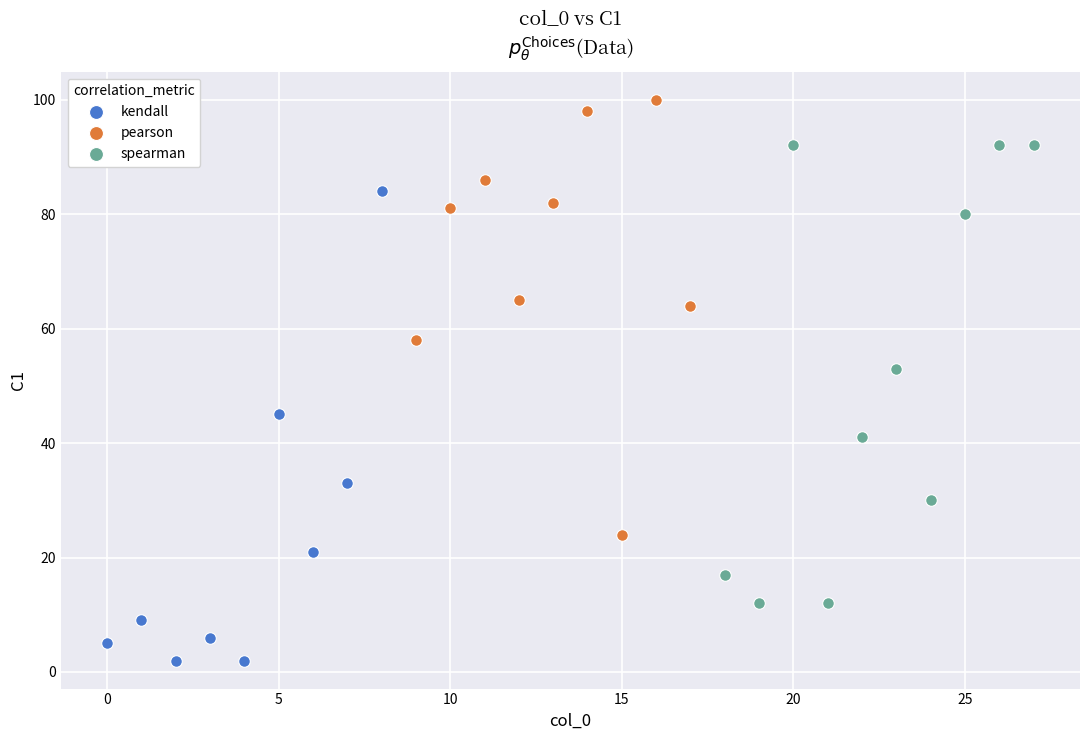

Which series contains the highest Y value?

pearson